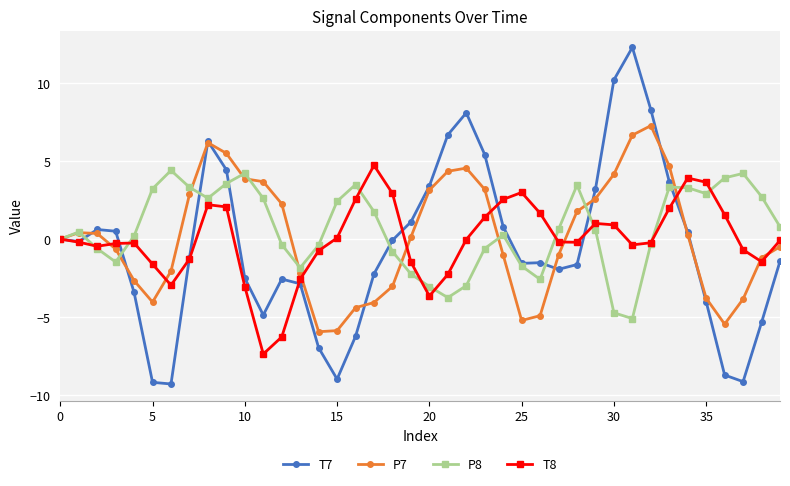

Rank the series by their maximum value, from lowest to highest.

P8, T8, P7, T7